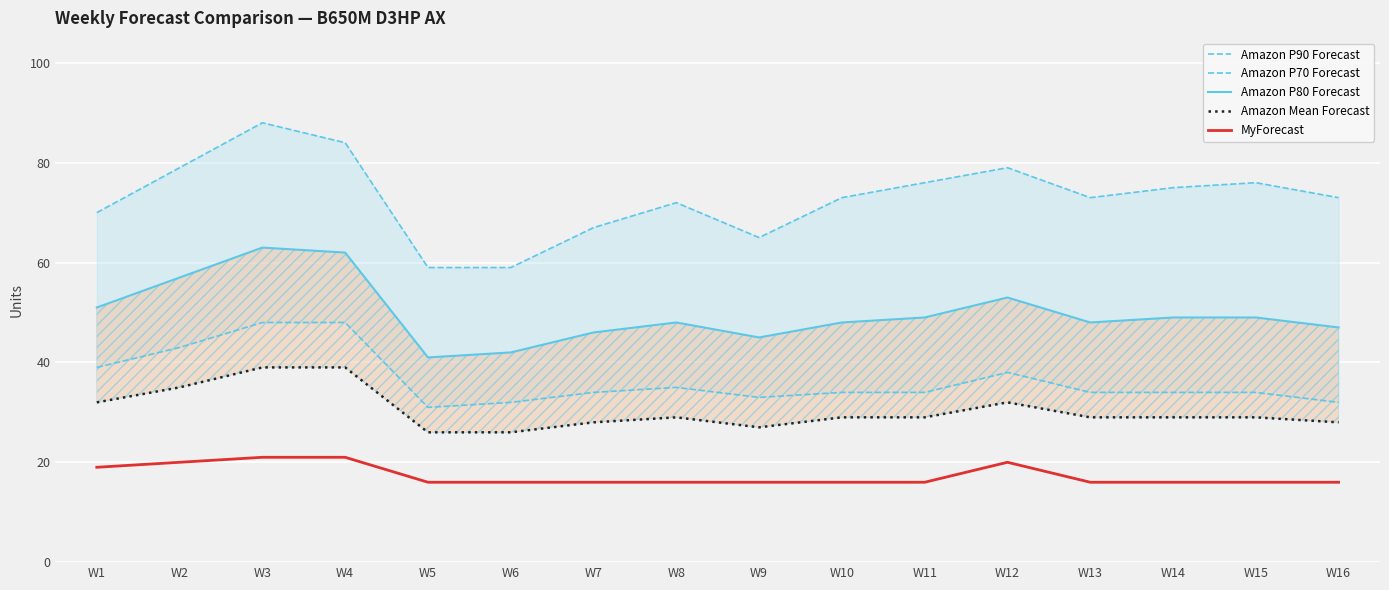

What is the difference between the Amazon P80 Forecast values at W7 and W4?

16